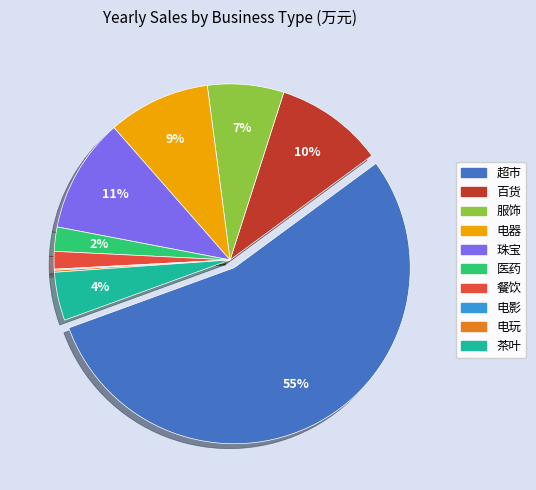

Which category has the biggest portion of the pie?

超市